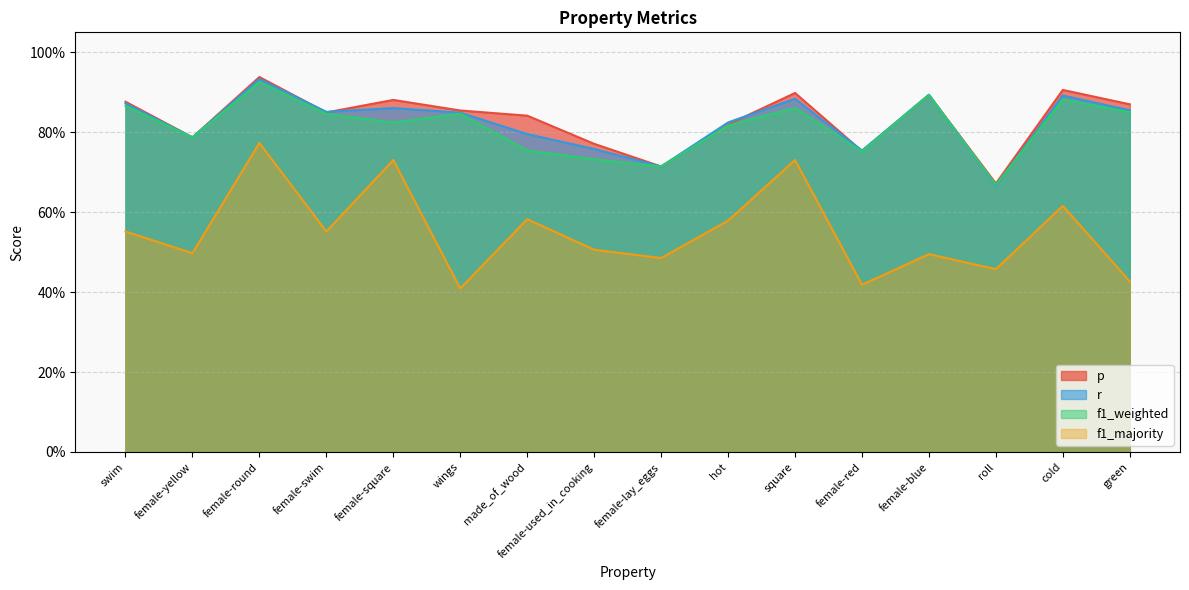

What is the difference between the second highest and minimum values in the p series?

0.2